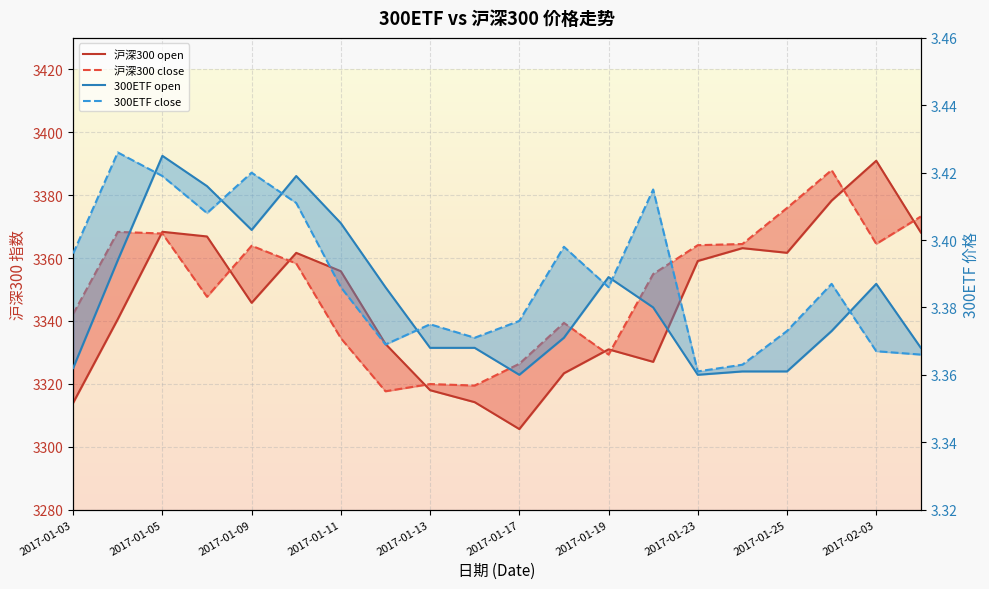

True or false: 300ETF open has more than 2 interior local peaks.

True